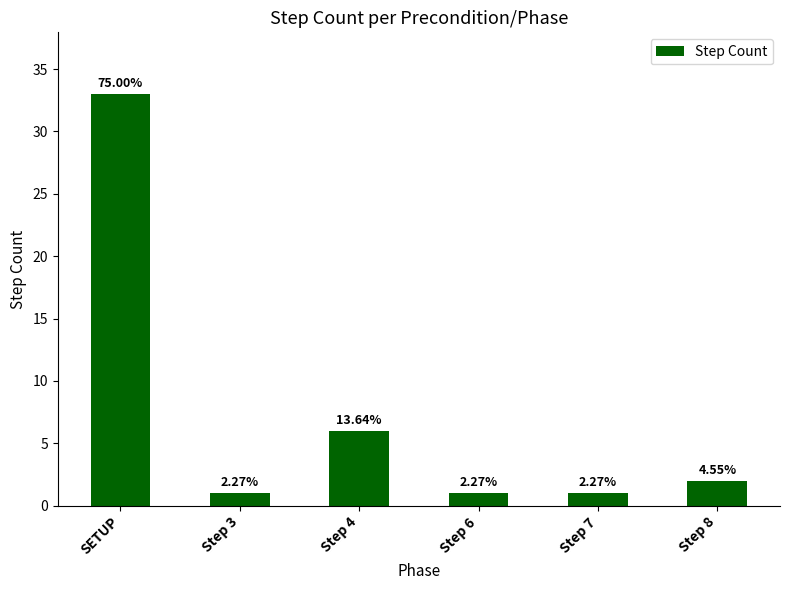

At which label does the data first exceed 2?

SETUP